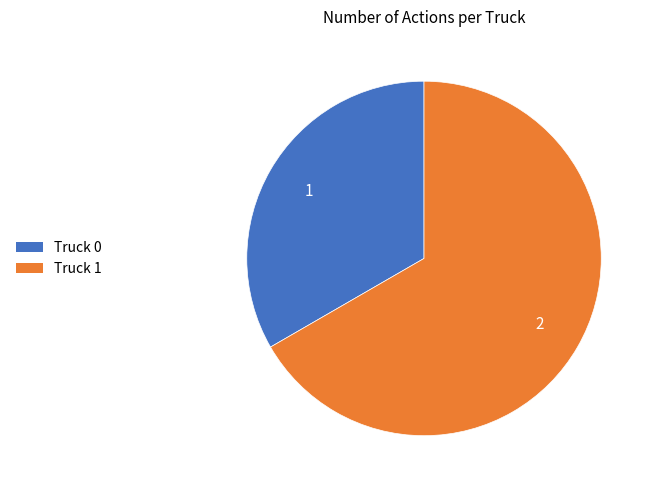

Is the sum of Truck 0 and Truck 1 greater than half?

Yes